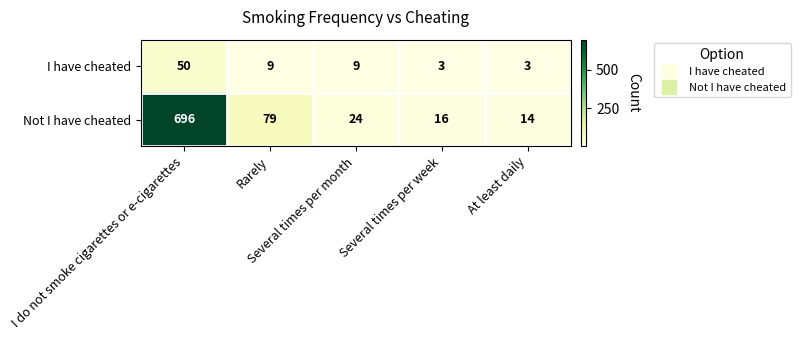

At Several times per week, list the series in order from largest to smallest.

Not I have cheated, I have cheated